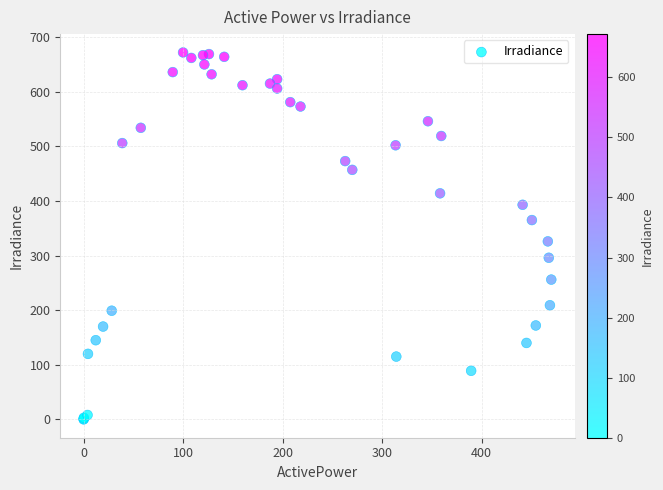

What Y value in the scatter plot is closest to 336?

326